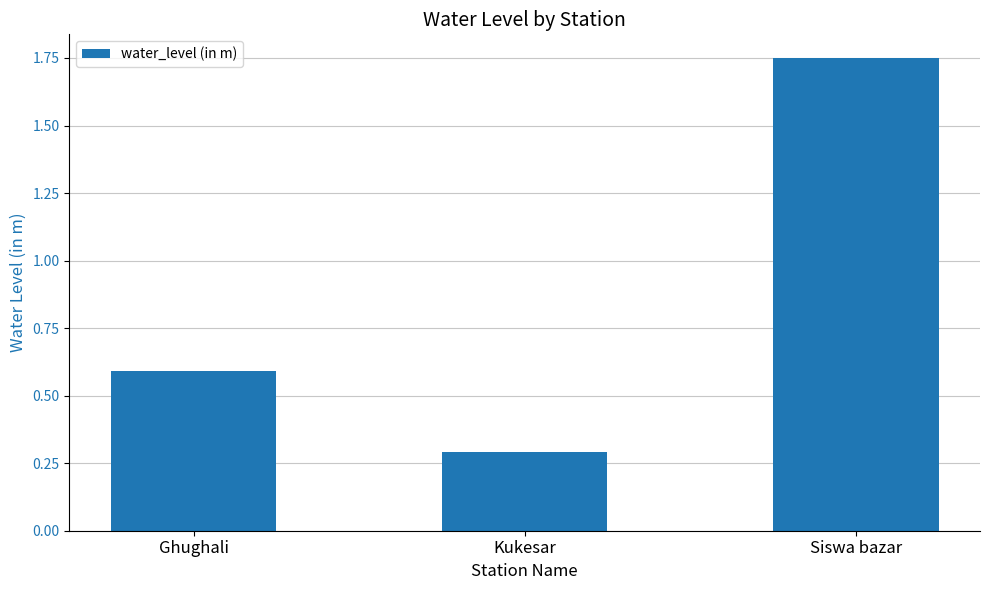

What is the ratio of the value at Ghughali to the value at Siswa bazar?

0.3